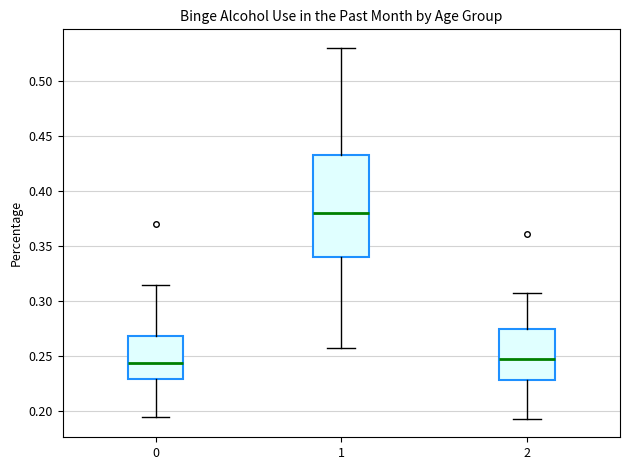

Reading left to right, read every box against the y-axis: the position of its median line, the range the box covers, and the ends of its whiskers. The values are not printed on the chart, so give them approximately, as read against the axis.

0: median 0.245, box 0.230 to 0.270, whiskers 0.195 to 0.315
1: median 0.380, box 0.340 to 0.430, whiskers 0.260 to 0.530
2: median 0.250, box 0.230 to 0.275, whiskers 0.195 to 0.305